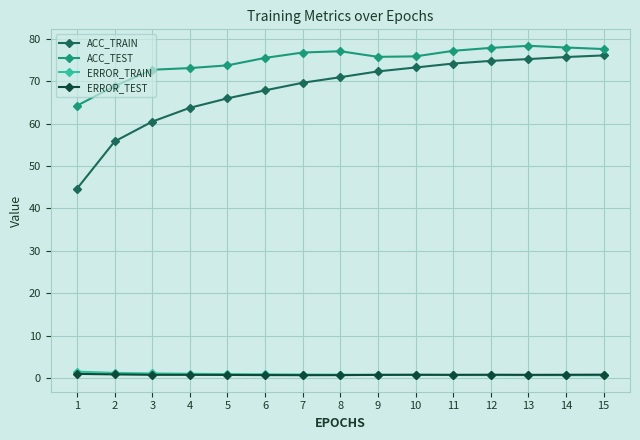

What is the maximum value for ACC_TEST?

78.3